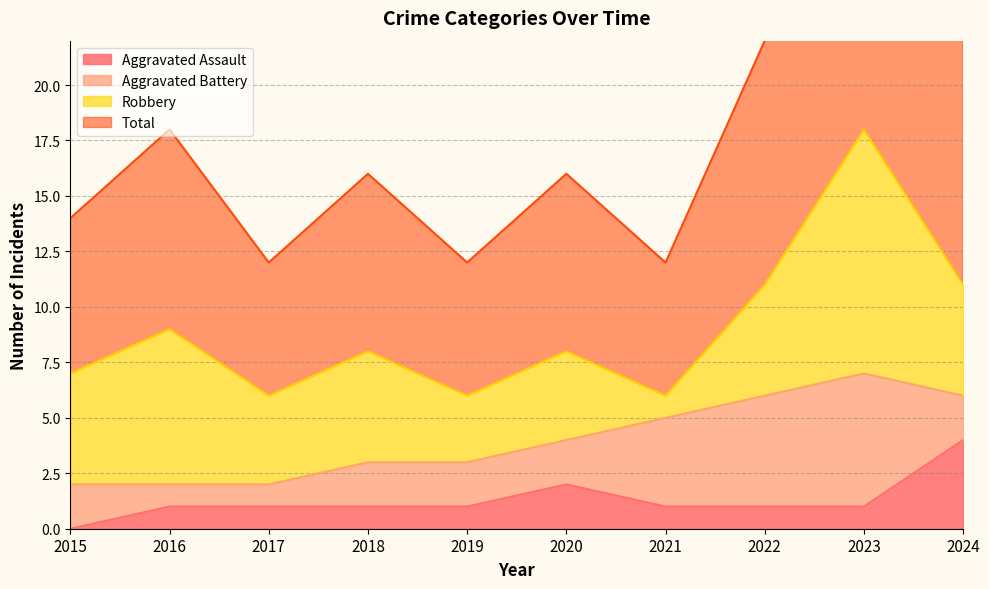

True or false: Aggravated Assault has a value of 1 at 2022.

True